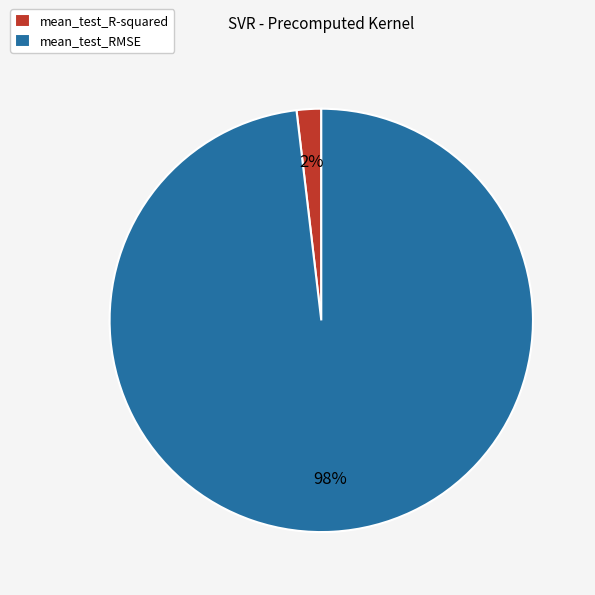

Do mean_test_RMSE and mean_test_R-squared together represent more than half of the pie?

Yes